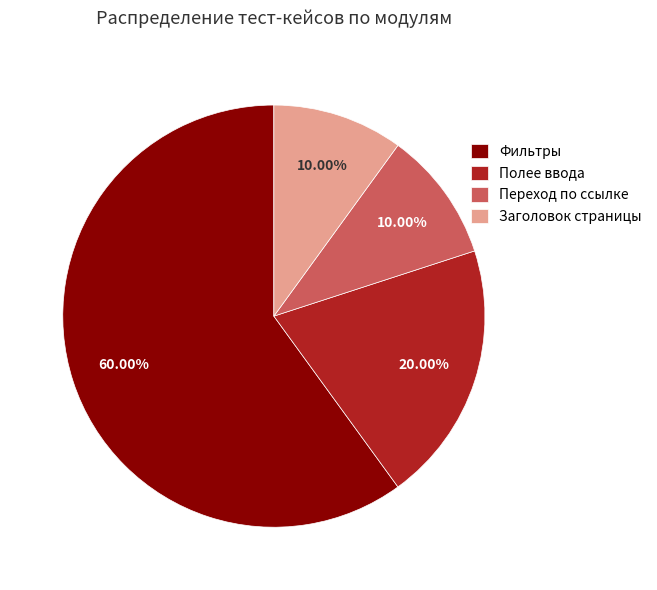

How many segments does this pie chart have?

4